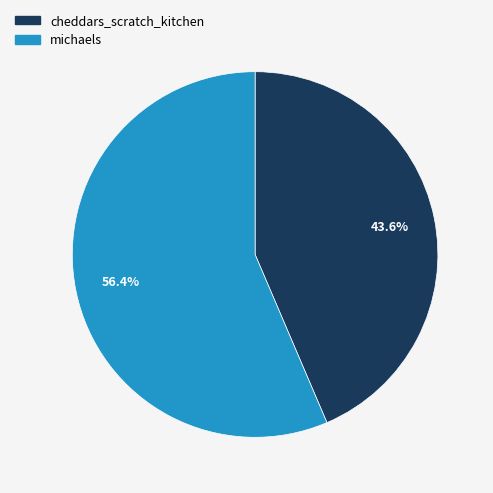

Rank the categories by value from lowest to highest.

cheddars_scratch_kitchen, michaels